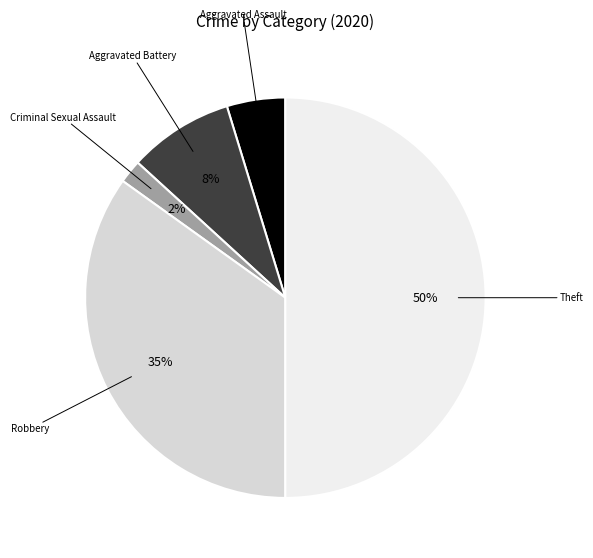

To the nearest percent, what is the difference between the largest and smallest slice percentages?

48%